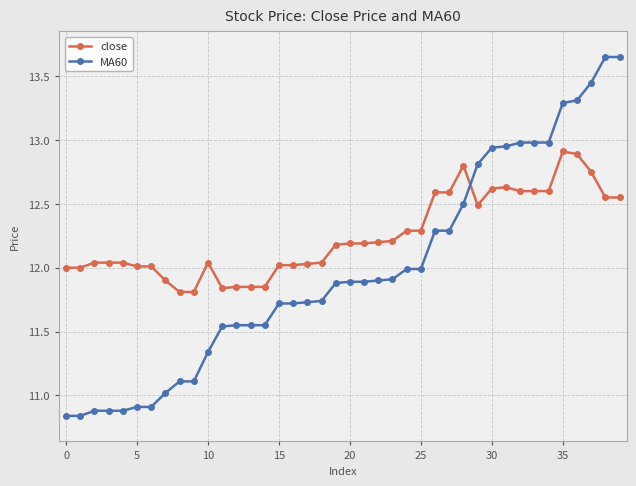

How many lines are shown in the chart?

2